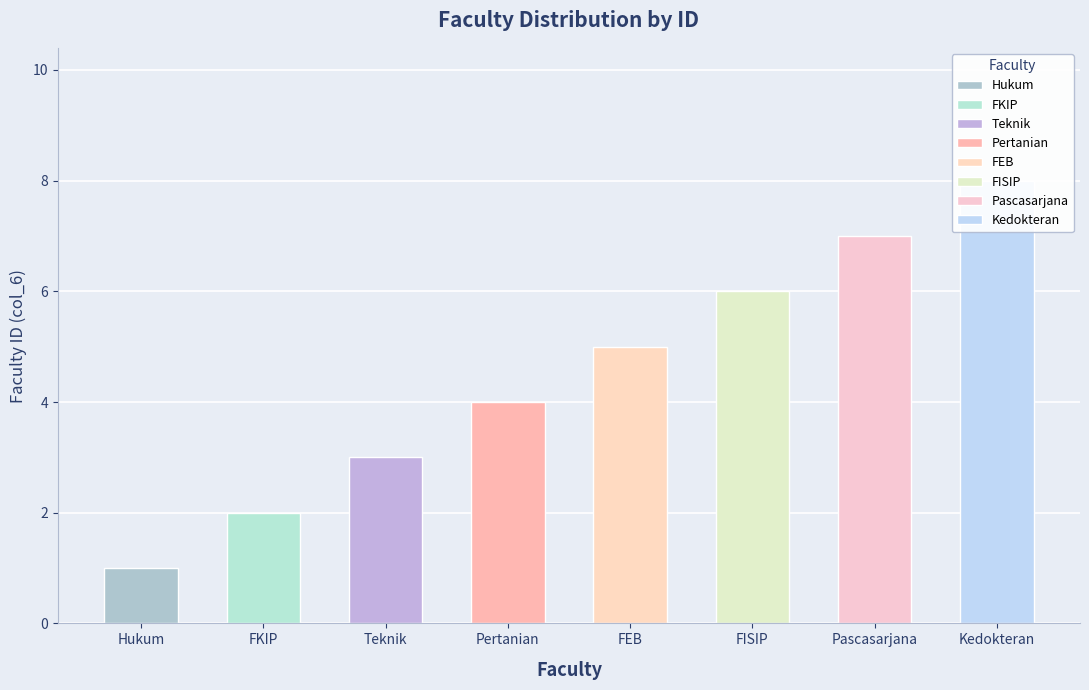

What is the greatest value displayed?

8